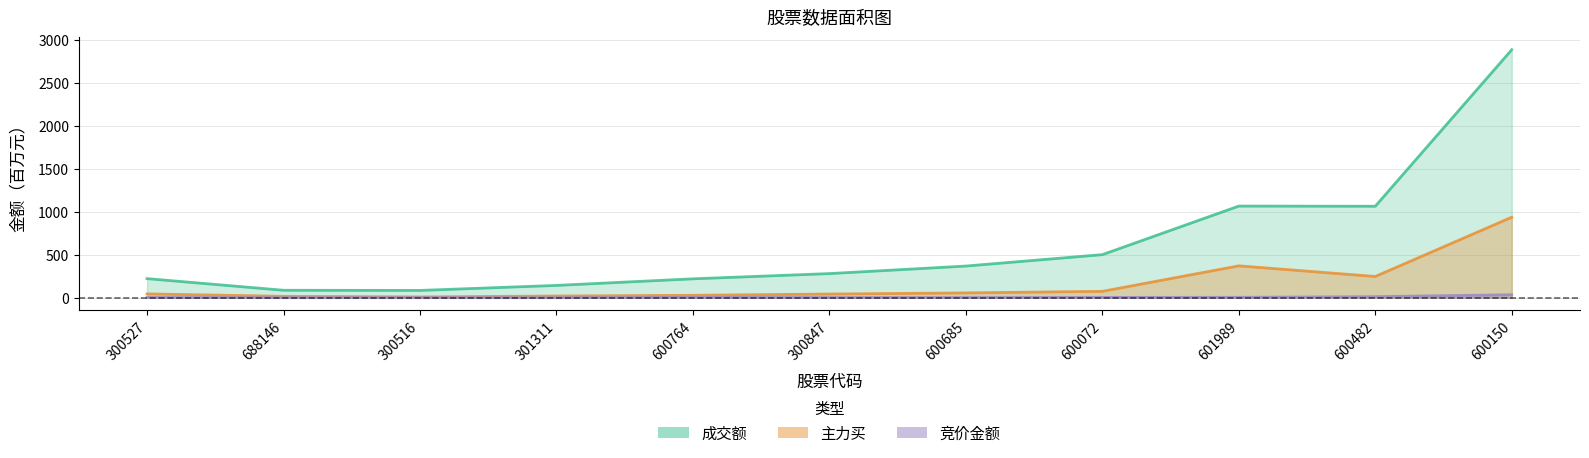

How many distinct data groups are displayed?

3